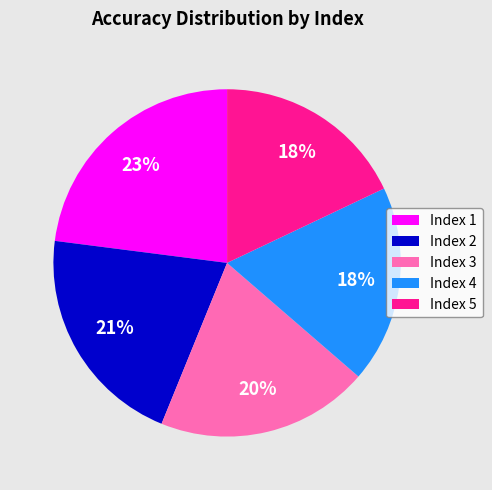

What is the largest slice in the pie chart?

Index 1